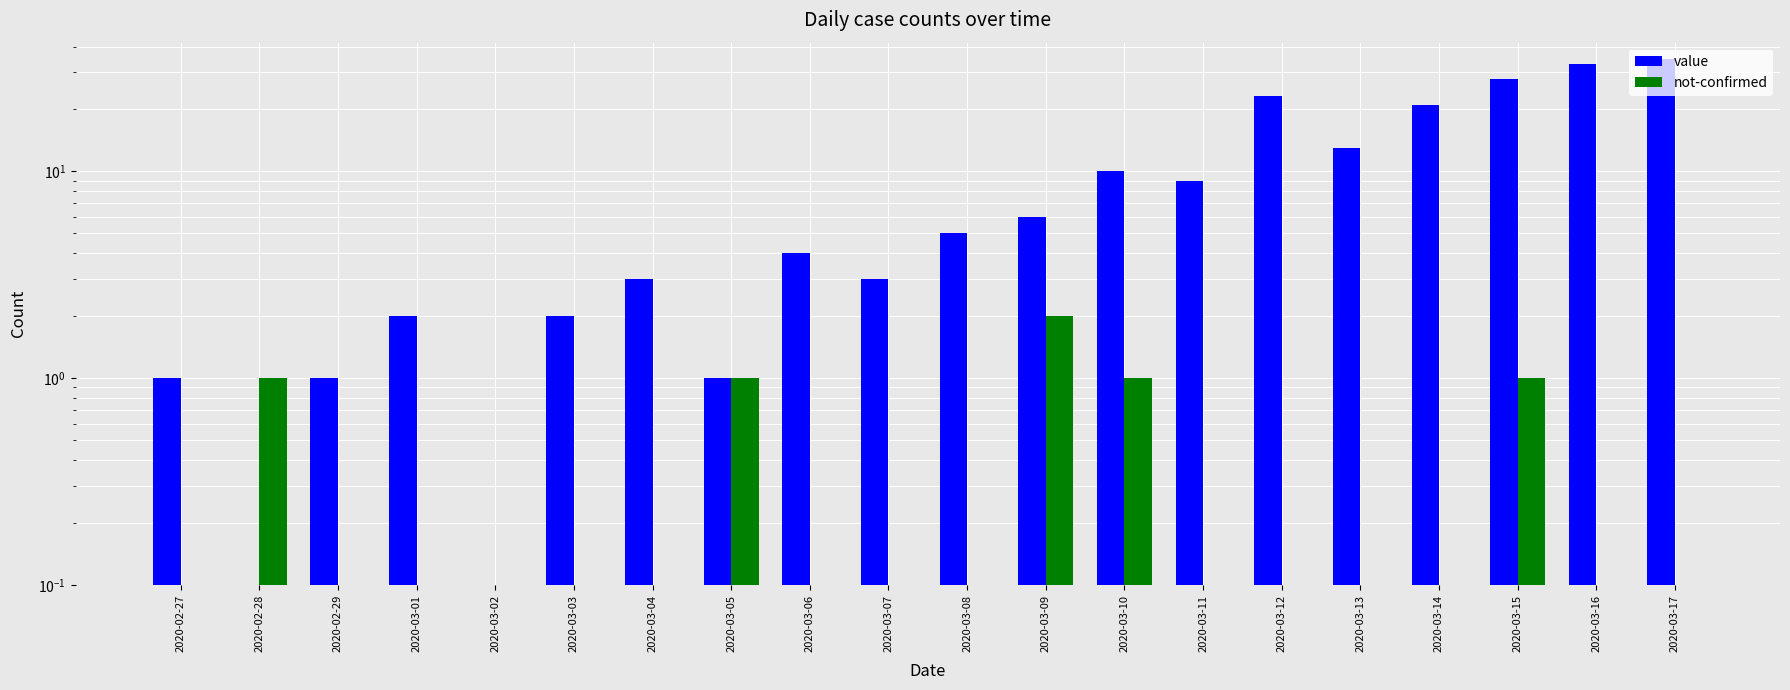

Reading right to left, extract all data points from this chart.

value: 2020-03-17=35	2020-03-16=33	2020-03-15=28	2020-03-14=21	2020-03-13=13	2020-03-12=23	2020-03-11=9	2020-03-10=10	2020-03-09=6	2020-03-08=5	2020-03-07=3	2020-03-06=4	2020-03-05=1	2020-03-04=3	2020-03-03=2	2020-03-02=0	2020-03-01=2	2020-02-29=1	2020-02-28=0	2020-02-27=1
not-confirmed: 2020-03-17=0	2020-03-16=0	2020-03-15=1	2020-03-14=0	2020-03-13=0	2020-03-12=0	2020-03-11=0	2020-03-10=1	2020-03-09=2	2020-03-08=0	2020-03-07=0	2020-03-06=0	2020-03-05=1	2020-03-04=0	2020-03-03=0	2020-03-02=0	2020-03-01=0	2020-02-29=0	2020-02-28=1	2020-02-27=0